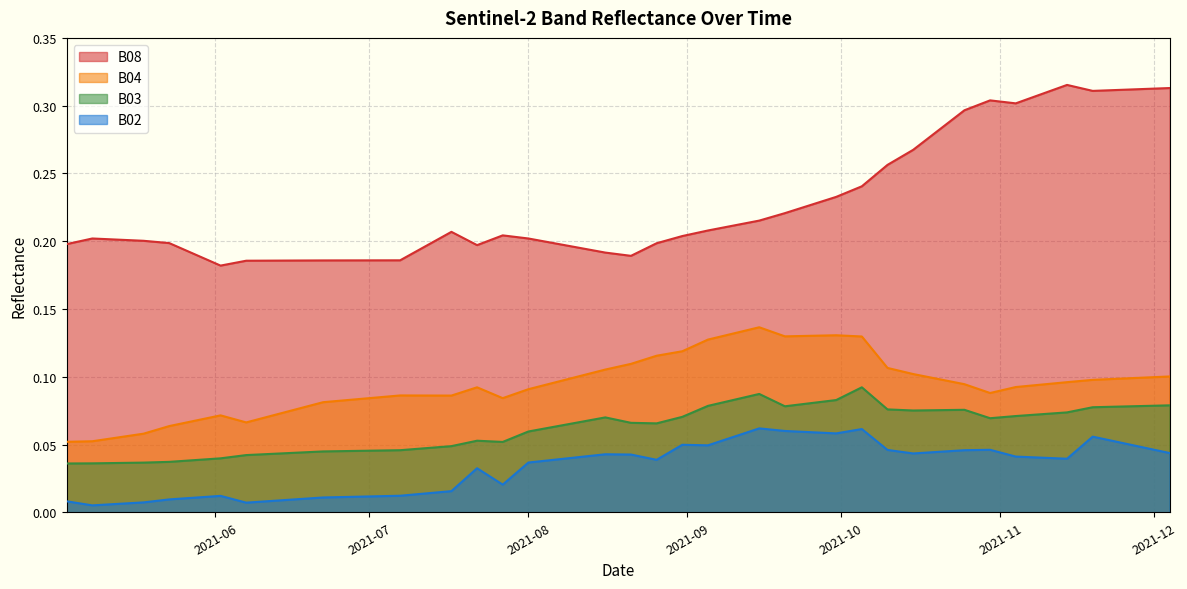

What is the difference between the maximum and second lowest values in the B08 series?

0.1